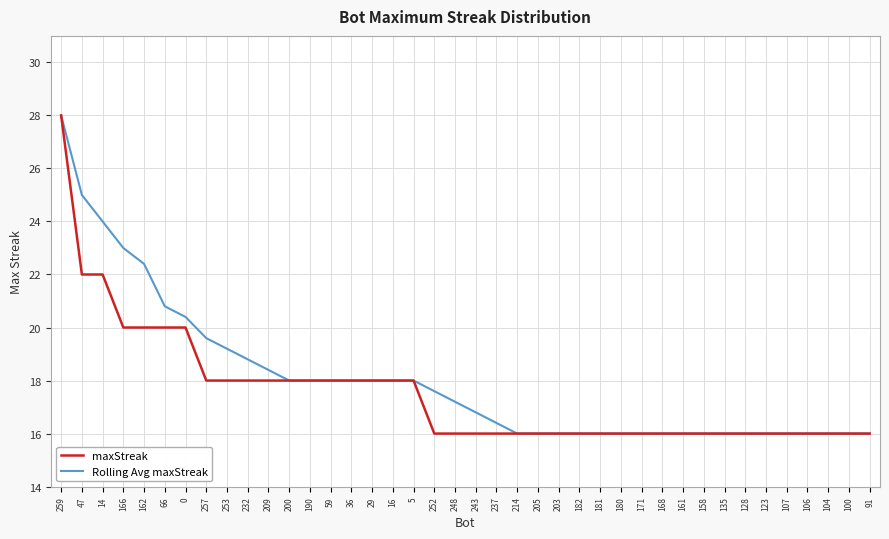

Is it true that Rolling Avg maxStreak equals 25.4 at 91?

False